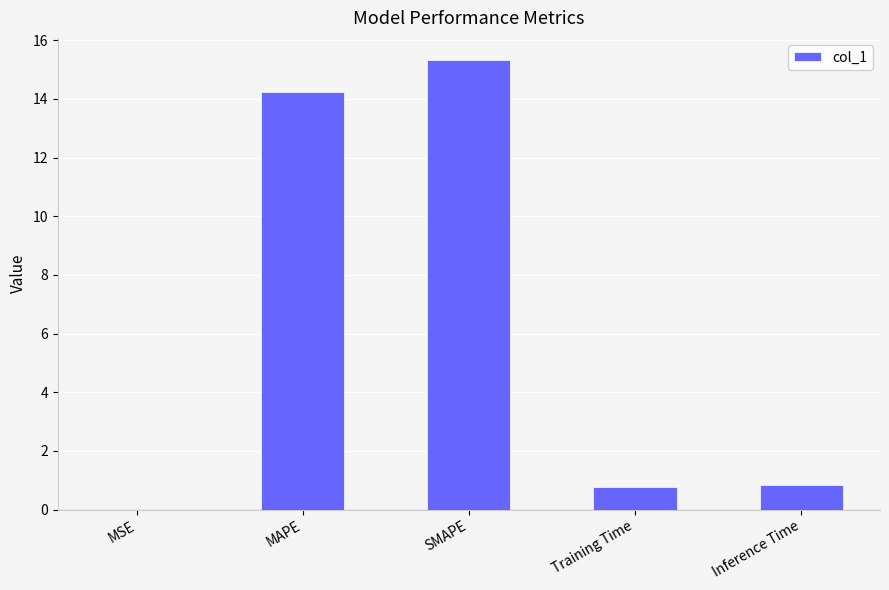

Approximately how many times larger is the value at Inference Time compared to SMAPE?

0.1